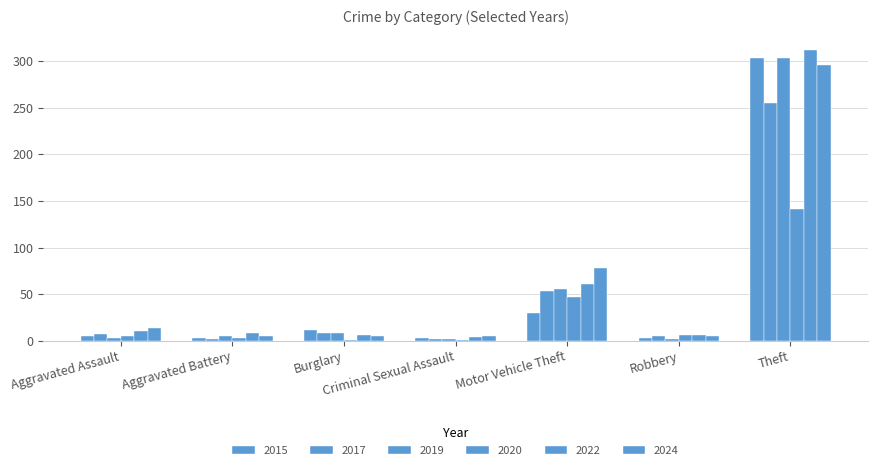

Reading left to right, extract all data points from this chart.

2015: Aggravated Assault=5	Aggravated Battery=3	Burglary=11	Criminal Sexual Assault=3	Motor Vehicle Theft=30	Robbery=3	Theft=304	Total=360
2017: Aggravated Assault=7	Aggravated Battery=2	Burglary=8	Criminal Sexual Assault=2	Motor Vehicle Theft=53	Robbery=5	Theft=255	Total=332
2019: Aggravated Assault=3	Aggravated Battery=5	Burglary=8	Criminal Sexual Assault=2	Motor Vehicle Theft=56	Robbery=2	Theft=304	Total=381
2020: Aggravated Assault=5	Aggravated Battery=3	Burglary=1	Criminal Sexual Assault=1	Motor Vehicle Theft=47	Robbery=6	Theft=141	Total=204
2022: Aggravated Assault=10	Aggravated Battery=8	Burglary=6	Criminal Sexual Assault=4	Motor Vehicle Theft=61	Robbery=6	Theft=312	Total=407
2024: Aggravated Assault=14	Aggravated Battery=5	Burglary=5	Criminal Sexual Assault=5	Motor Vehicle Theft=78	Robbery=5	Theft=296	Total=408